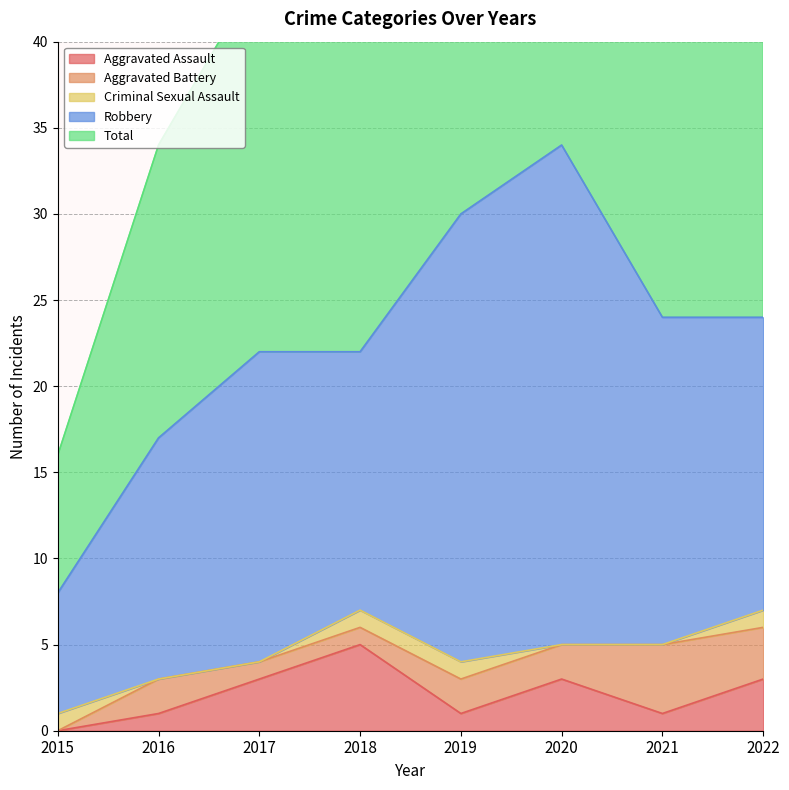

What is the average value of the Robbery series?

18